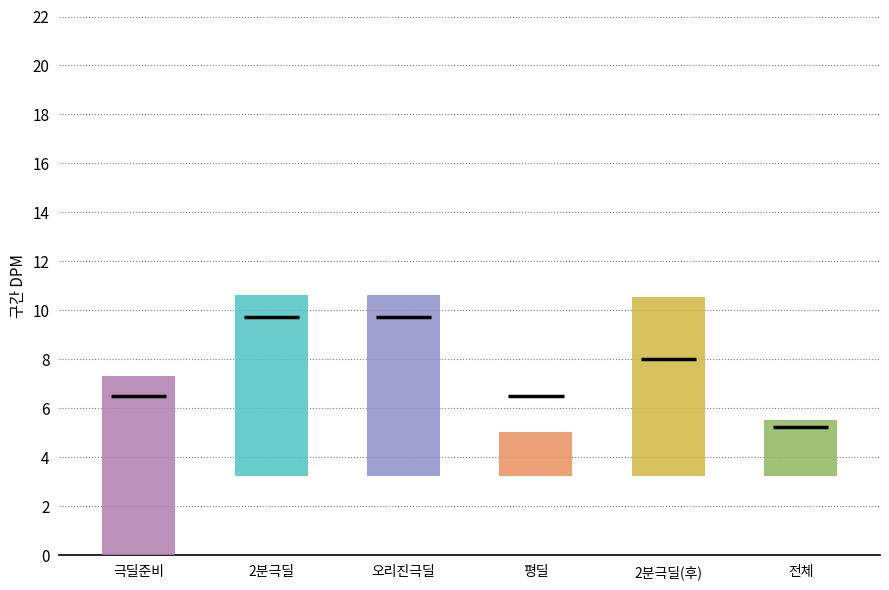

Between 2분극딜 and 전체, which is larger?

2분극딜